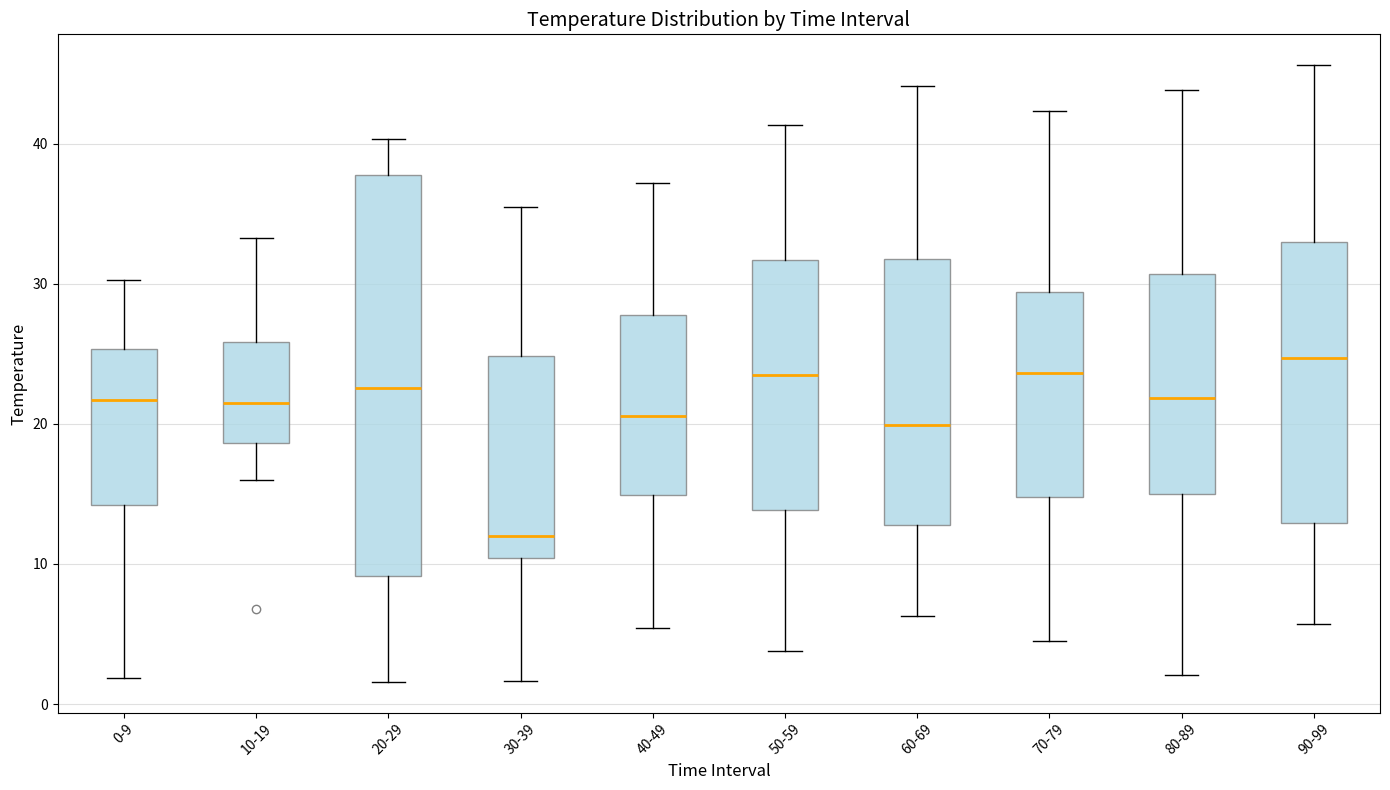

Reading left to right, read every box against the y-axis: the position of its median line, the range the box covers, and the ends of its whiskers. The values are not printed on the chart, so give them approximately, as read against the axis.

0-9: median 22, box 14 to 25, whiskers 2 to 30
10-19: median 21, box 19 to 26, whiskers 16 to 33
20-29: median 23, box 9 to 38, whiskers 2 to 40
30-39: median 12, box 10 to 25, whiskers 2 to 35
40-49: median 21, box 15 to 28, whiskers 5 to 37
50-59: median 24, box 14 to 32, whiskers 4 to 41
60-69: median 20, box 13 to 32, whiskers 6 to 44
70-79: median 24, box 15 to 29, whiskers 5 to 42
80-89: median 22, box 15 to 31, whiskers 2 to 44
90-99: median 25, box 13 to 33, whiskers 6 to 46